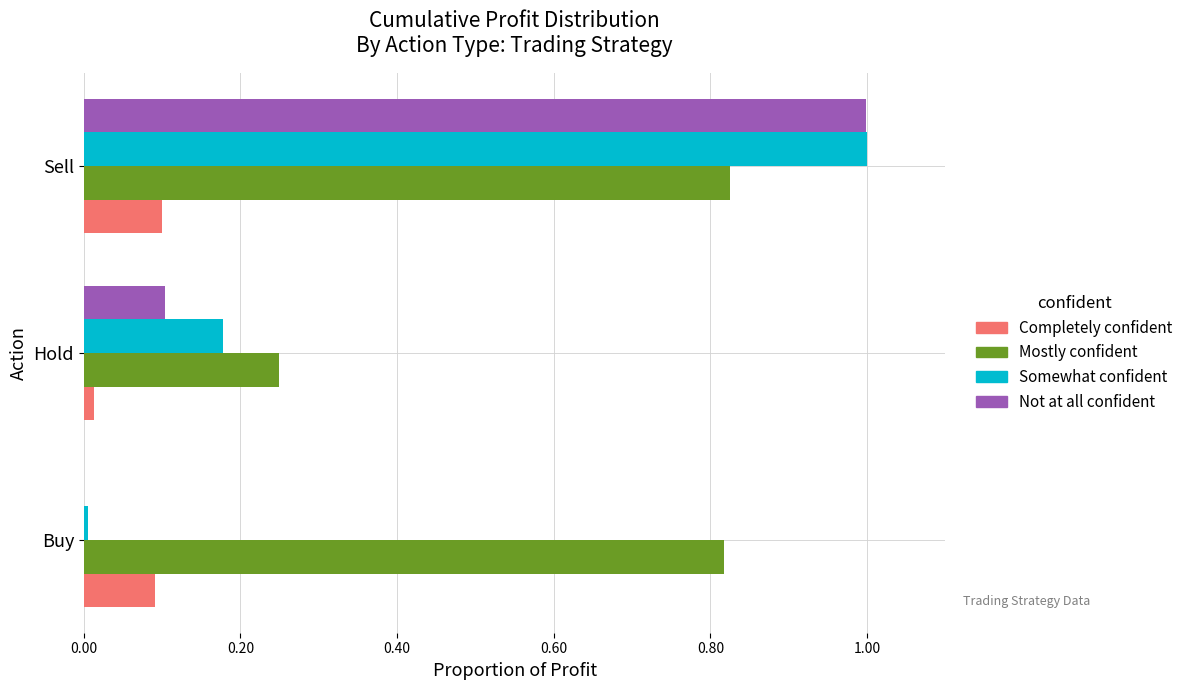

Which series has the largest total across all categories?

Mostly confident